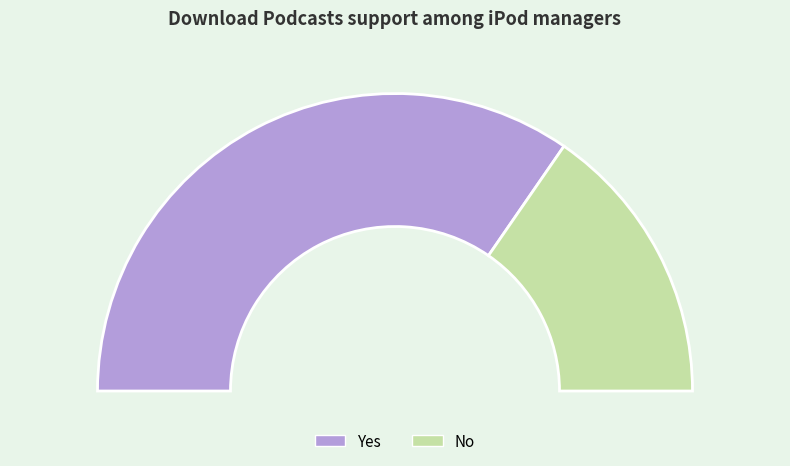

Rank the categories by value from lowest to highest.

No, Yes